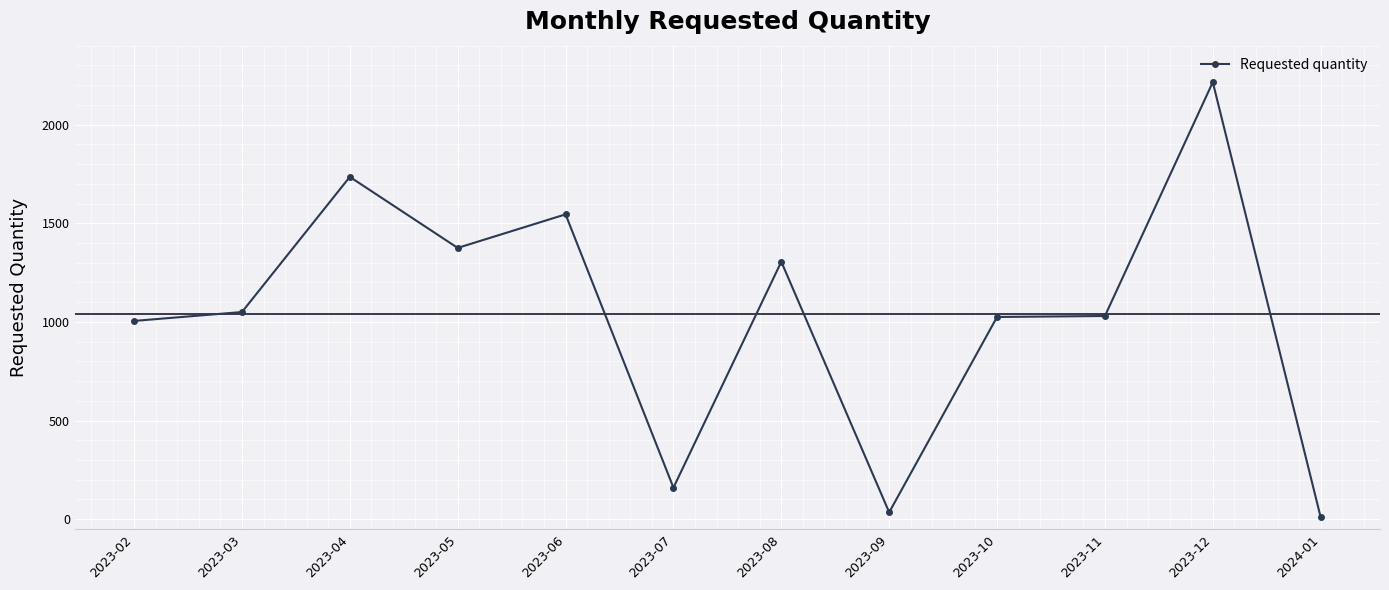

What is the average value?

1041